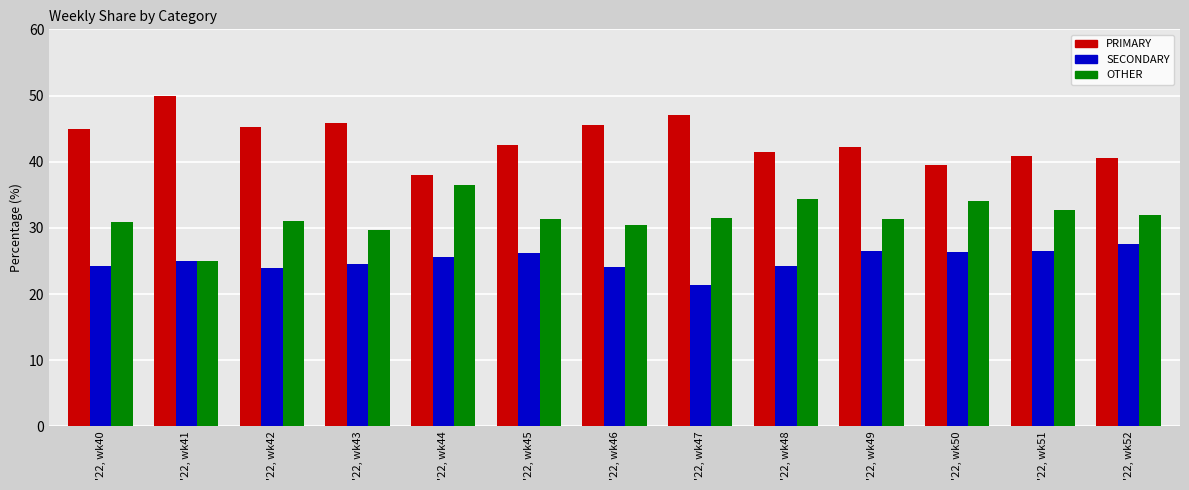

Are the bars horizontal?

No